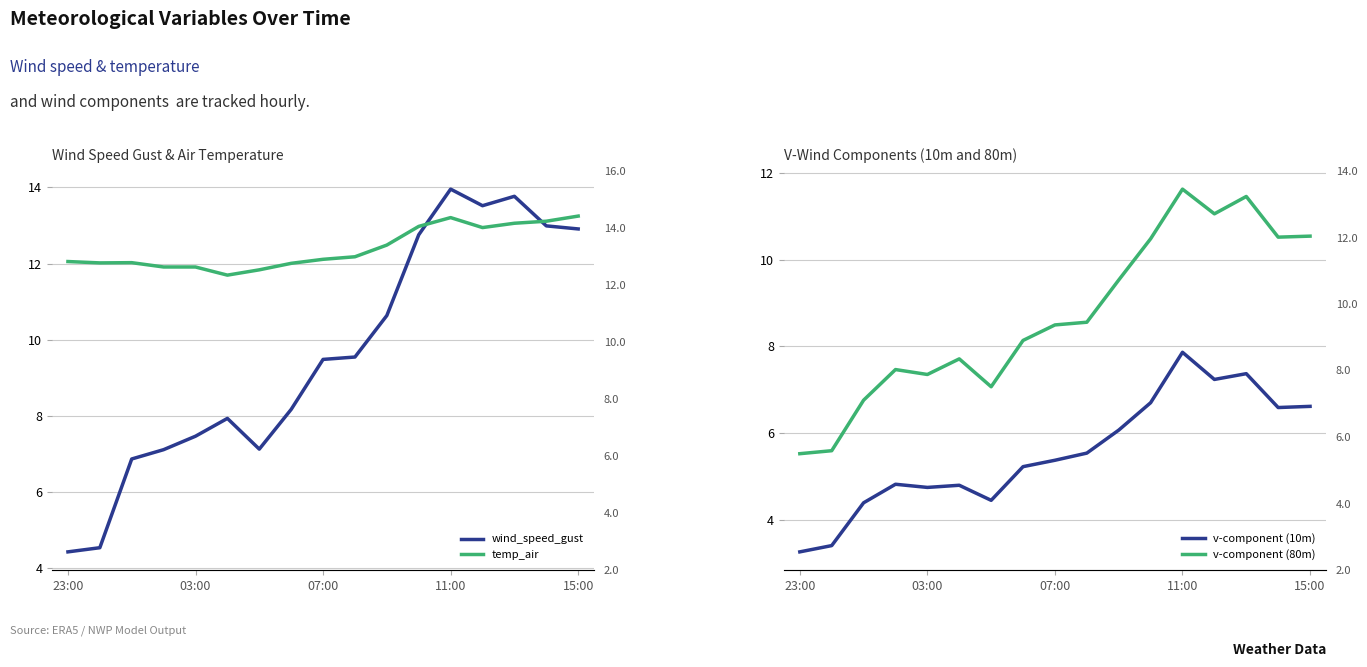

What is the minimum value shown in the chart?

3.3